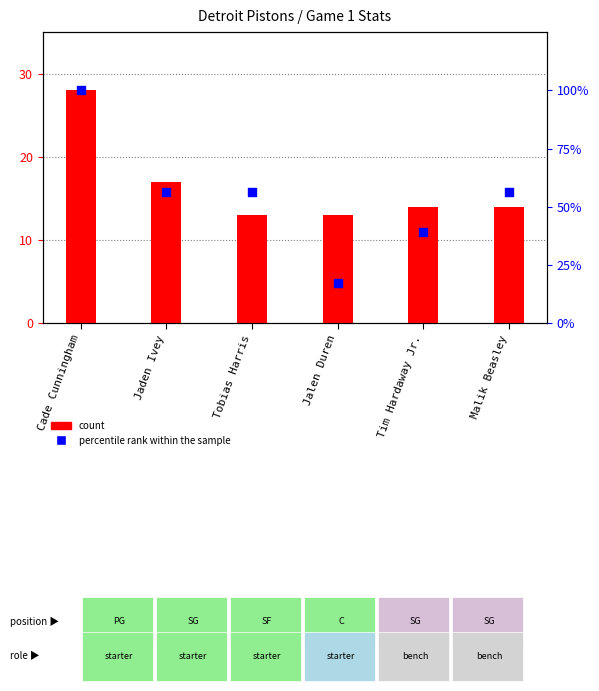

Which series reaches the maximum Y coordinate?

percentile rank within the sample